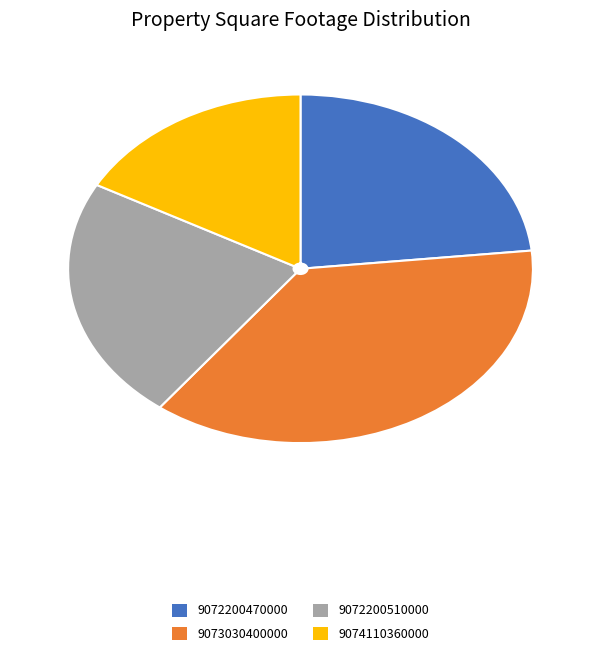

Which slice is the smallest?

9074110360000